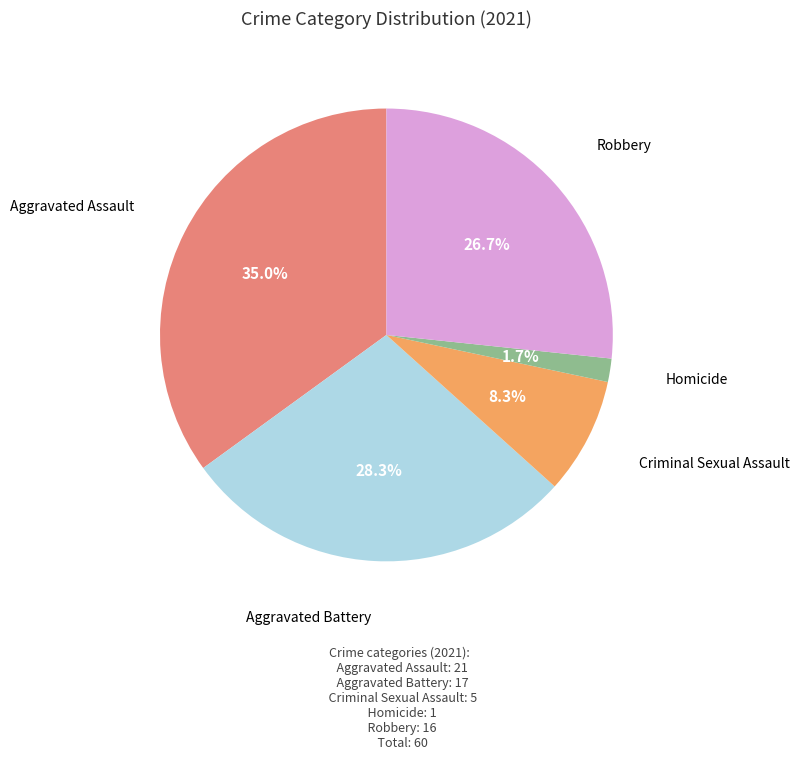

Rank the categories by value from lowest to highest.

Homicide, Criminal Sexual Assault, Robbery, Aggravated Battery, Aggravated Assault